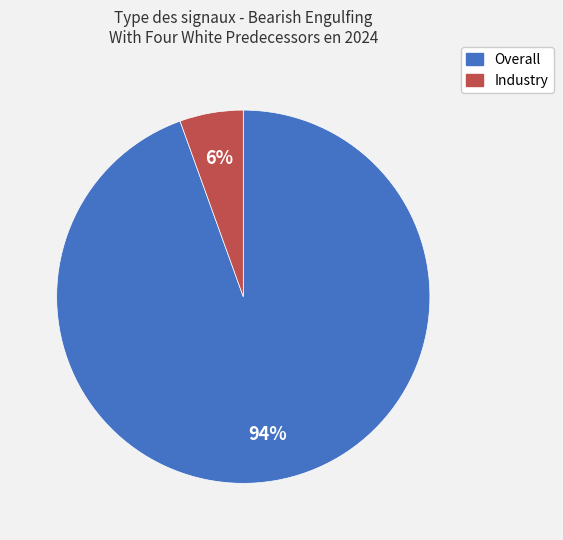

The Industry slice represents 6% of the pie. True or false?

True